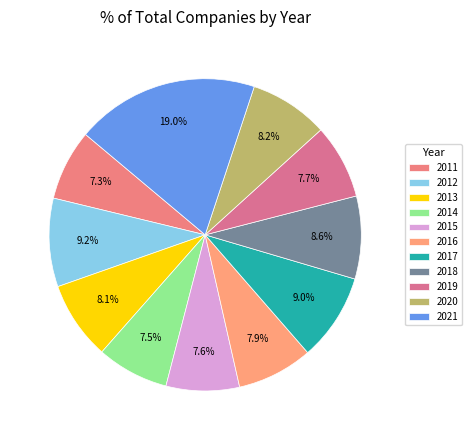

Rank the categories by value from highest to lowest.

2021, 2012, 2017, 2018, 2020, 2013, 2016, 2019, 2015, 2014, 2011